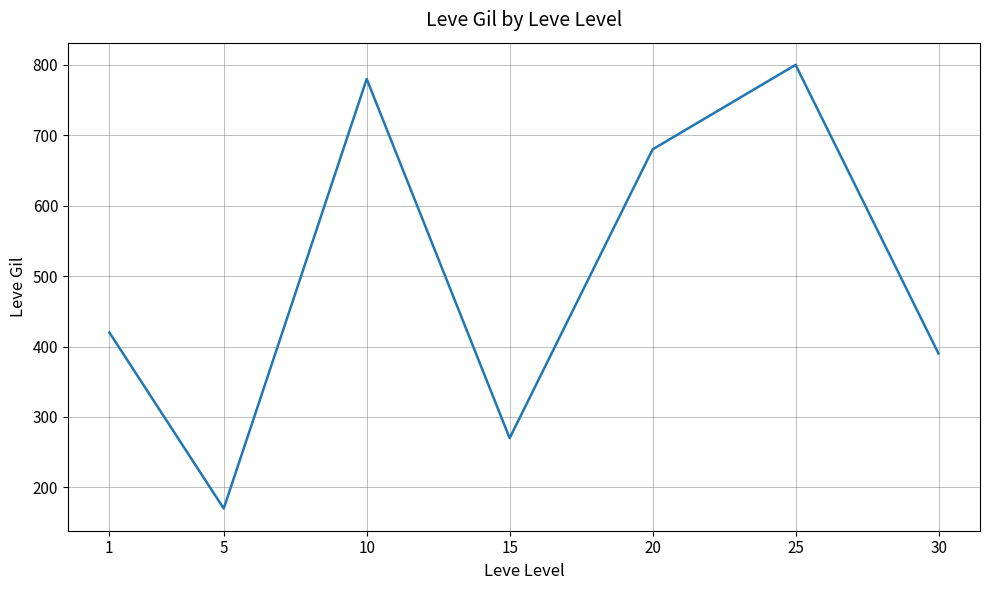

What is the maximum value shown in the chart?

800